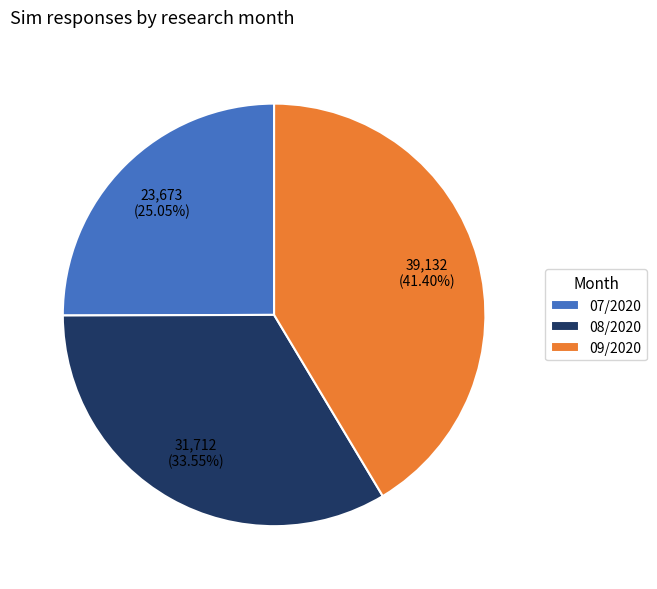

Between 07/2020 and 09/2020, which is larger?

09/2020